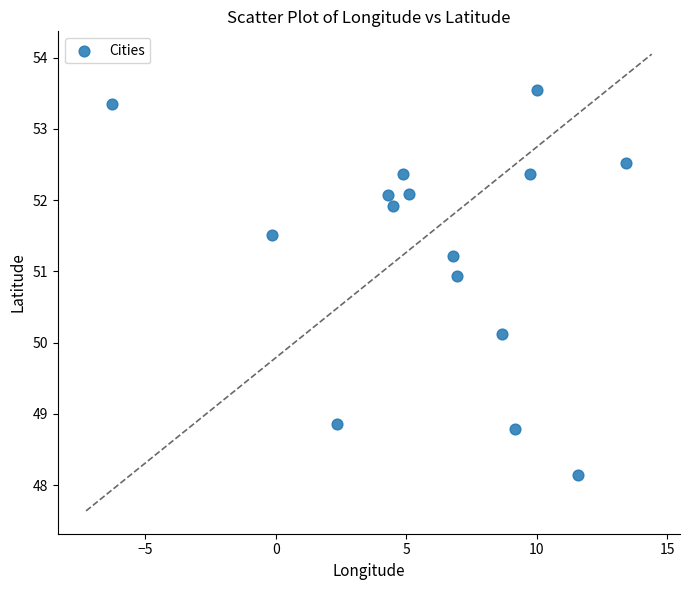

What is the range of X values (max minus min)?

19.7